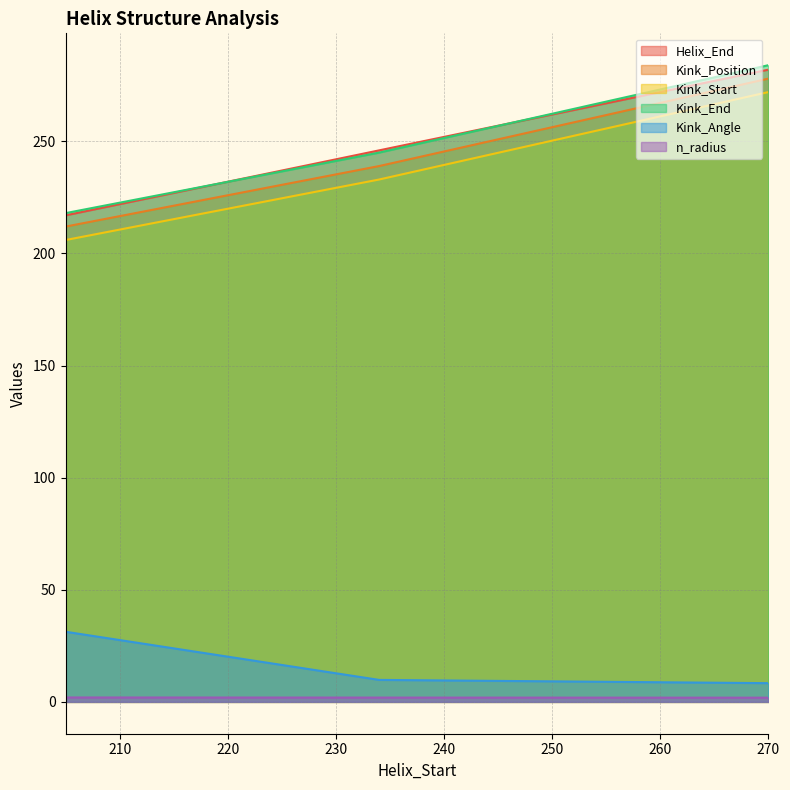

At which category is the sum across all series the highest?

270